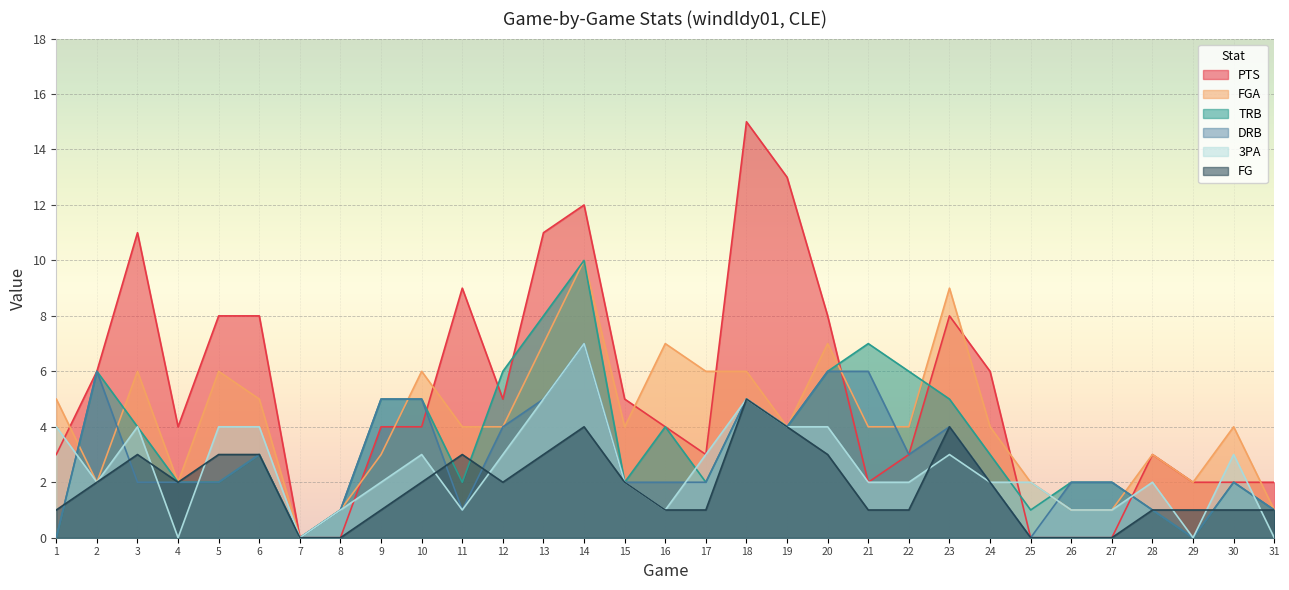

What is the difference between the FG values at 16 and 4?

1